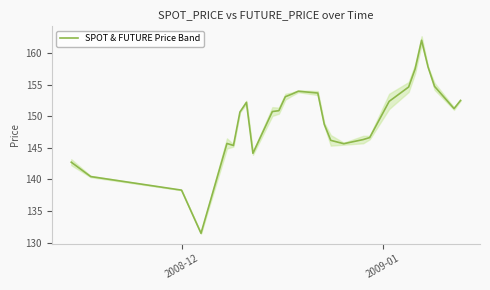

What is the minimum value for SPOT & FUTURE Price Band?

131.5